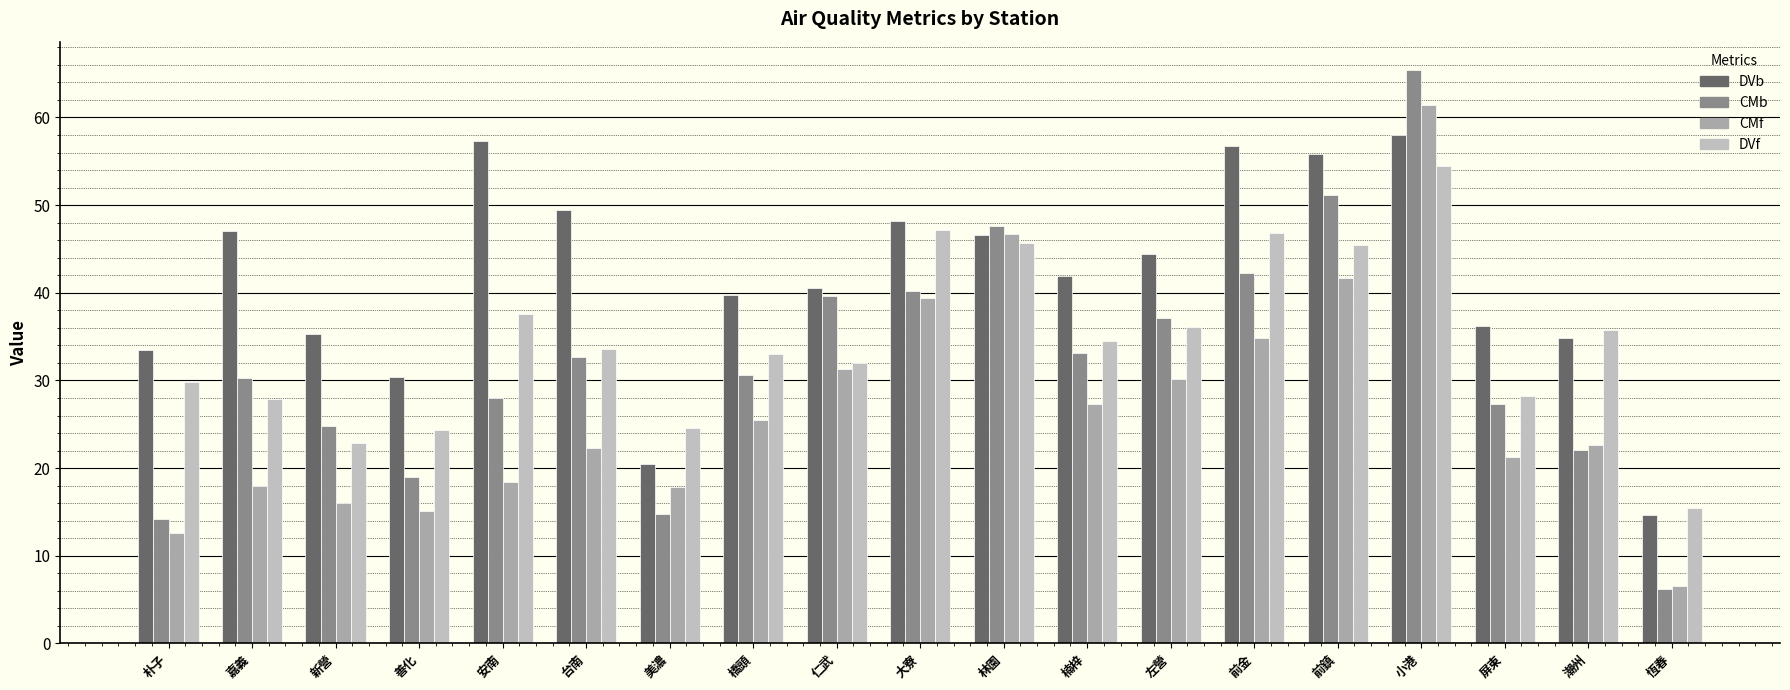

What is the sum of the CMf values at 小港 and 朴子?

74.1